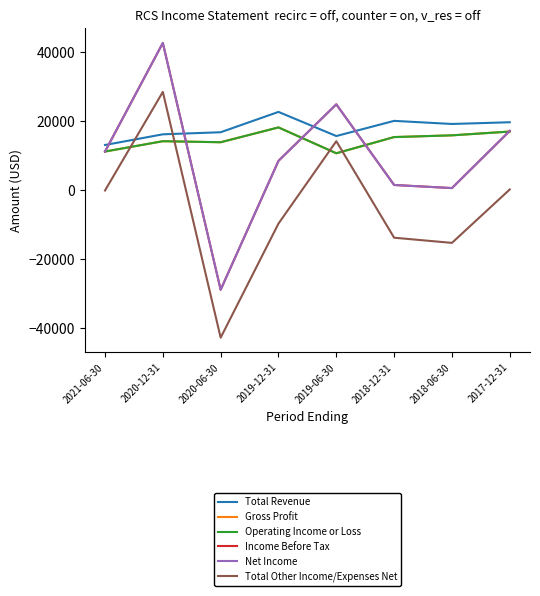

Does the chart display data point markers on the line(s)?

No